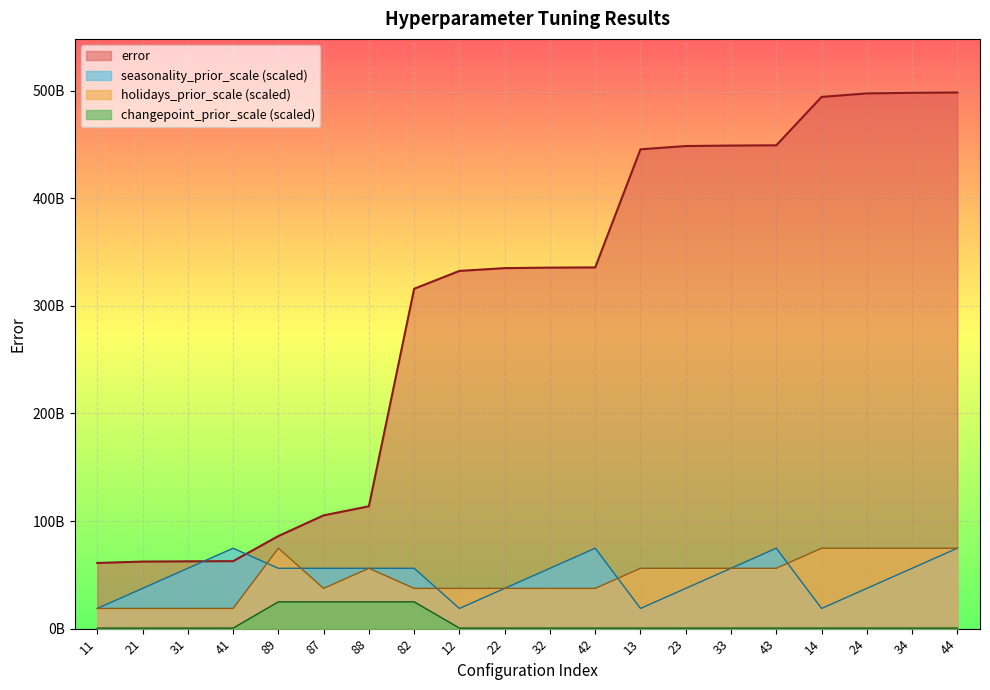

True or false: changepoint_prior_scale and error intersect in this chart.

False